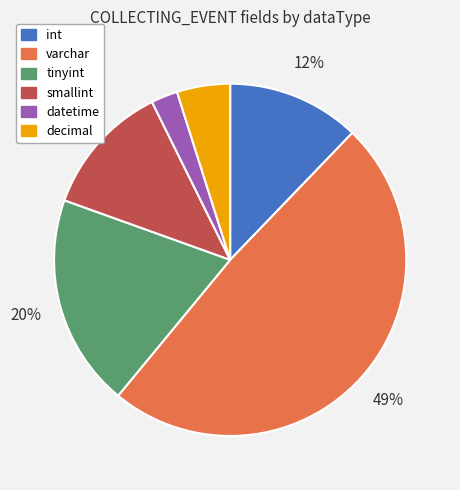

Combined, do decimal and int account for over 50%?

No